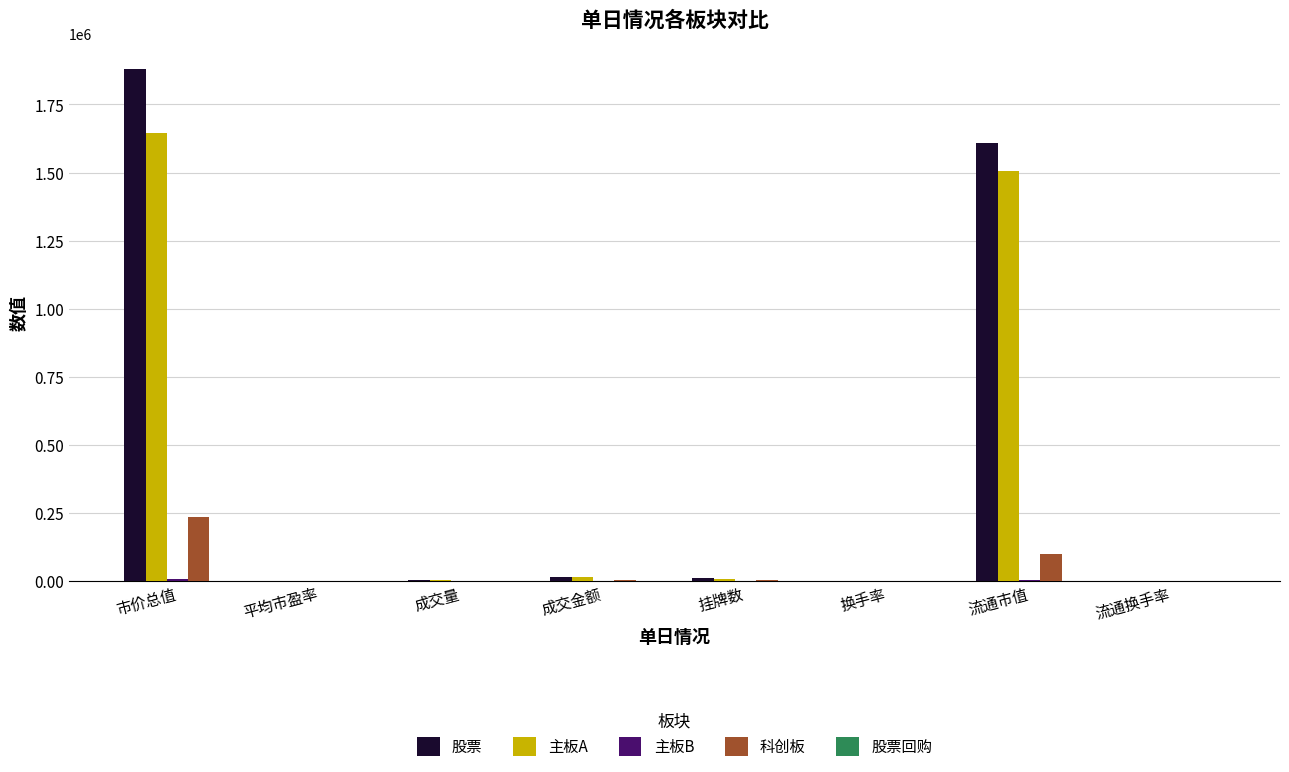

What is the sum of all 股票 values?

3512372.8